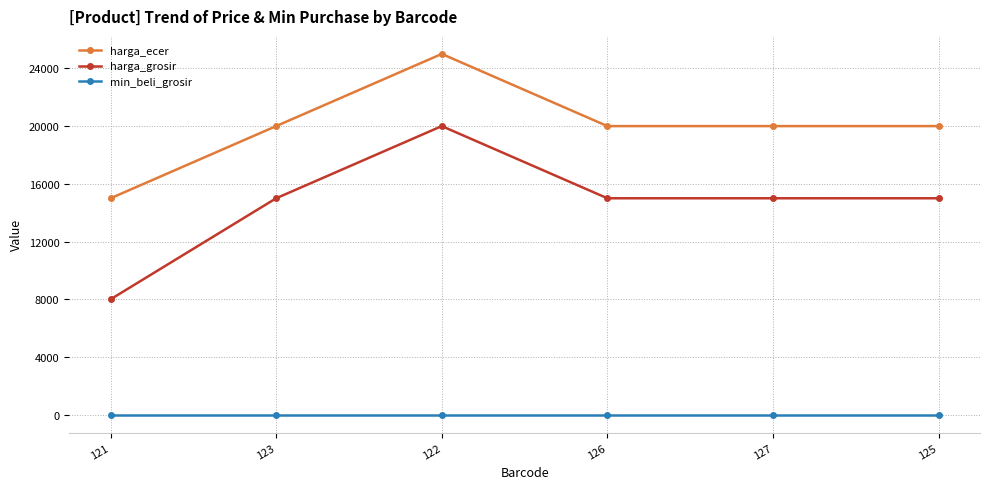

What position from the right is 126?

3